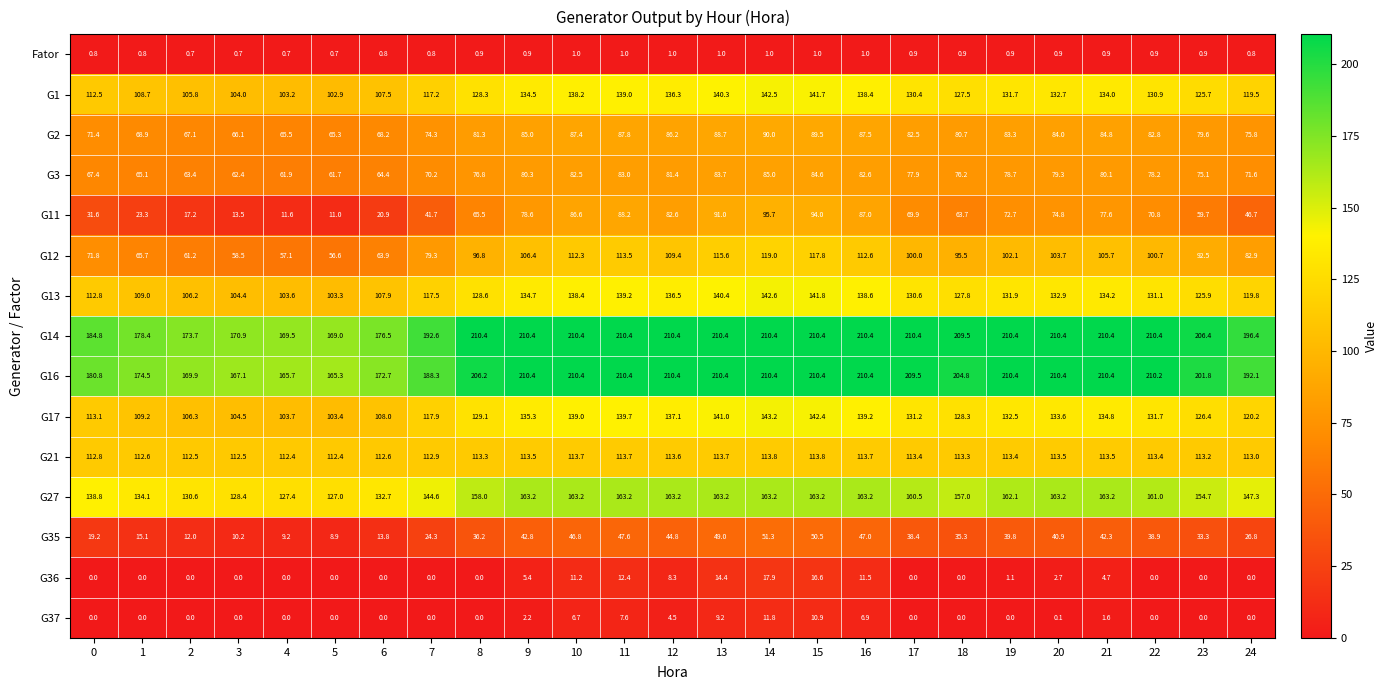

Count the number of data series in this chart.

15